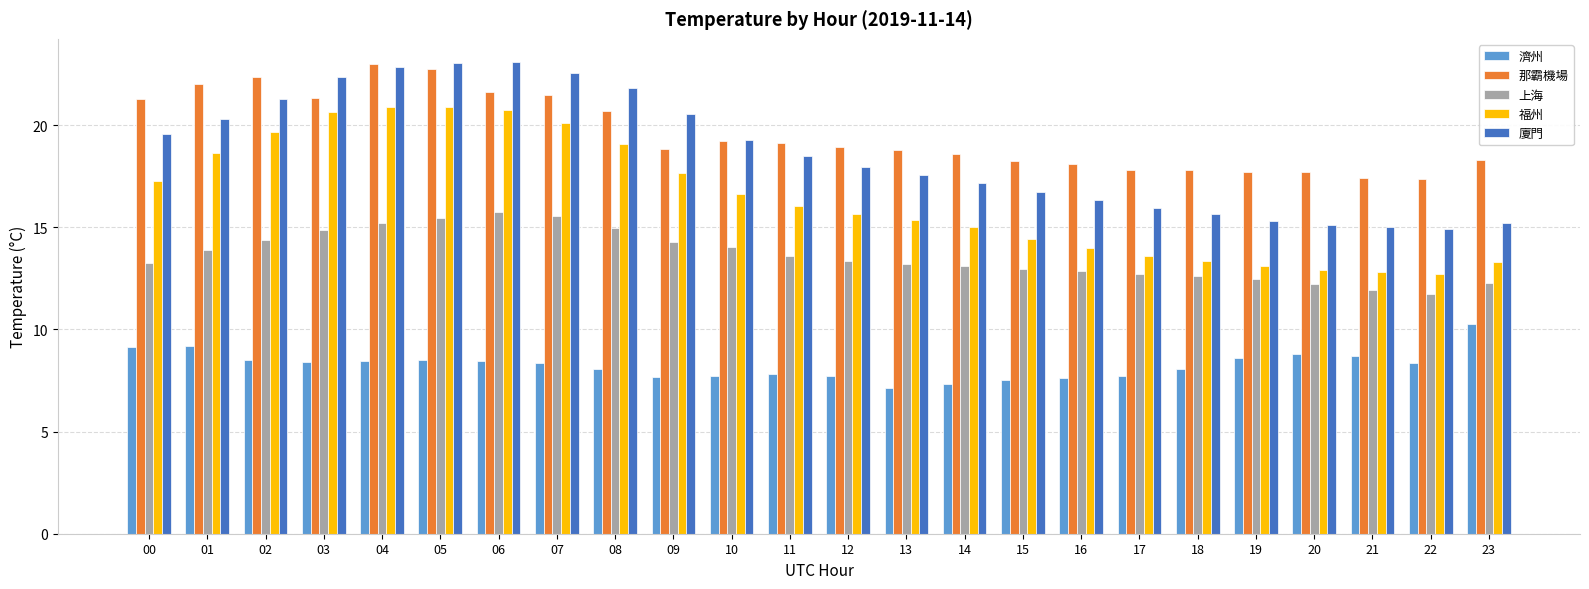

What is the sum of all 那霸機場 values?

470.5